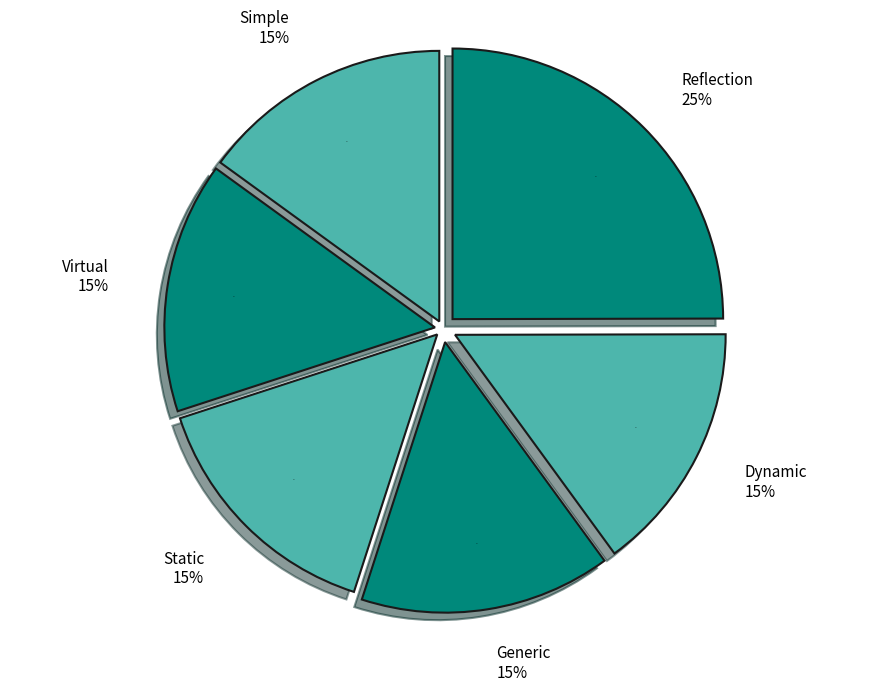

To the nearest percent, what portion does Generic represent?

15%